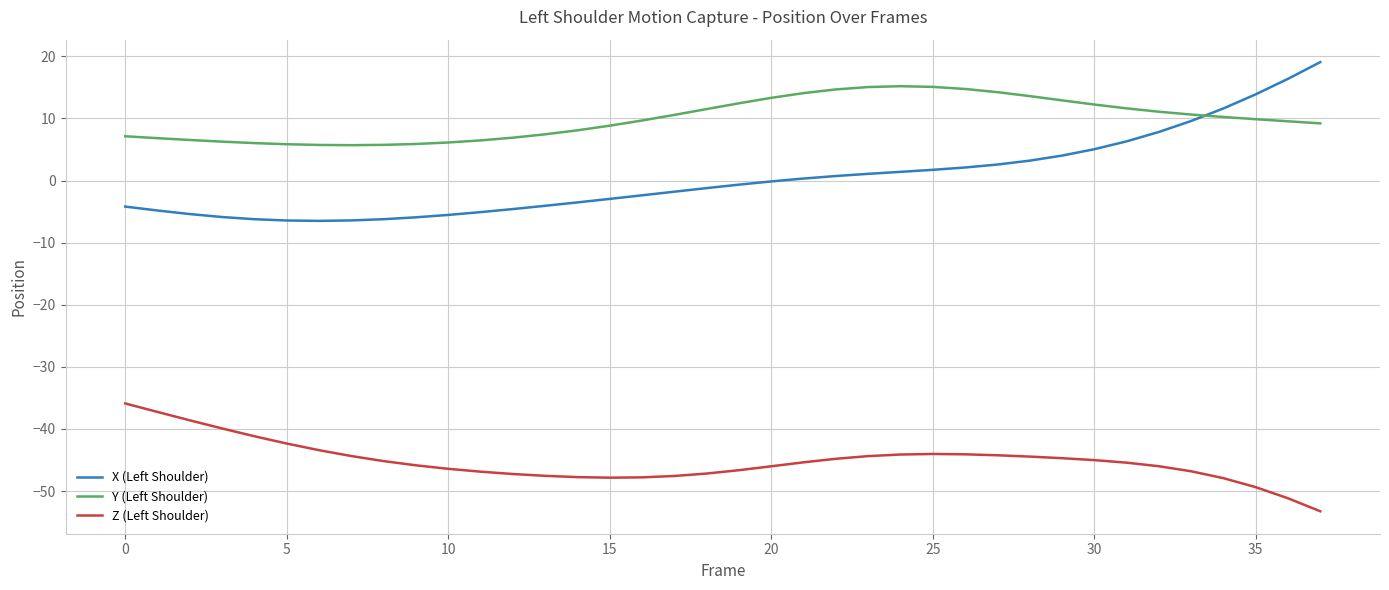

What is the difference between the maximum and minimum values in the Y (Left Shoulder) series?

9.5